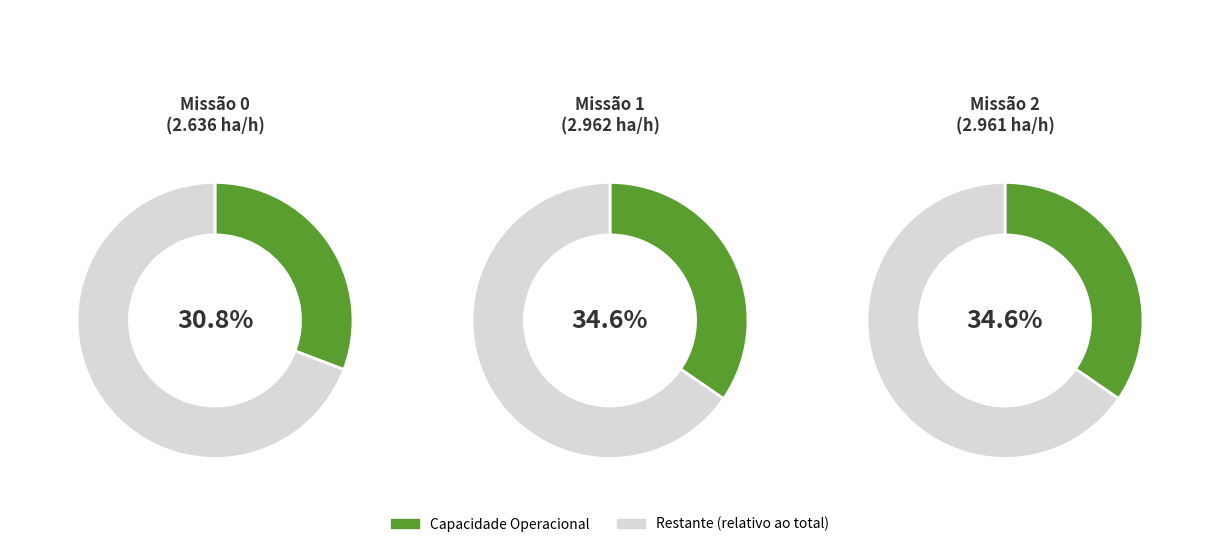

To the nearest percent, what percentage of the pie is 0?

31%